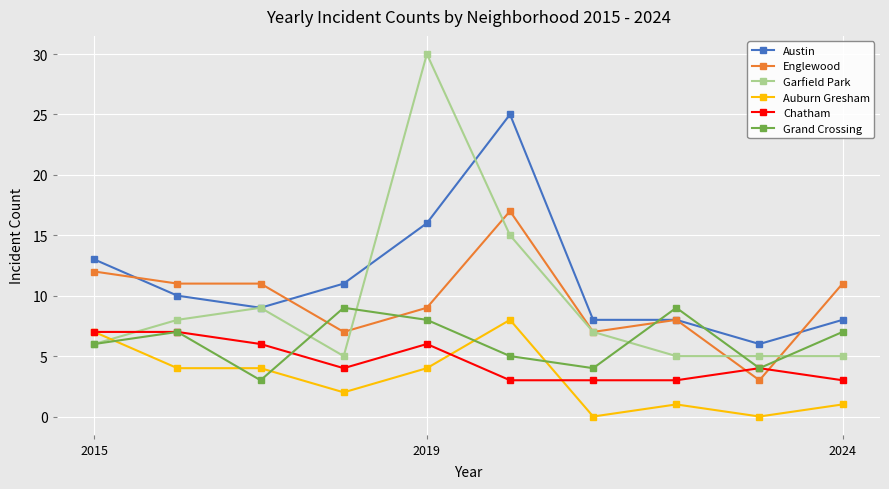

Reading right to left, extract all data points from this chart.

Austin: 8	6	8	8	25	16	11	9	10	13
Englewood: 11	3	8	7	17	9	7	11	11	12
Garfield Park: 5	5	5	7	15	30	5	9	8	6
Auburn Gresham: 1	0	1	0	8	4	2	4	4	7
Chatham: 3	4	3	3	3	6	4	6	7	7
Grand Crossing: 7	4	9	4	5	8	9	3	7	6